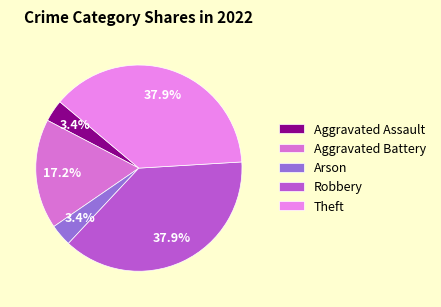

Rank the categories by value from highest to lowest.

Robbery, Theft, Aggravated Battery, Aggravated Assault, Arson